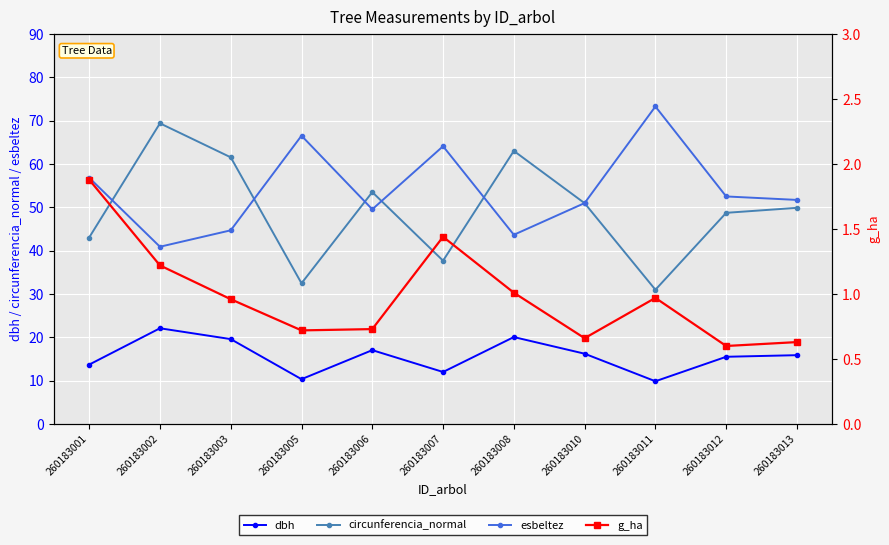

Where is the first local maximum for circunferencia_normal?

260183002